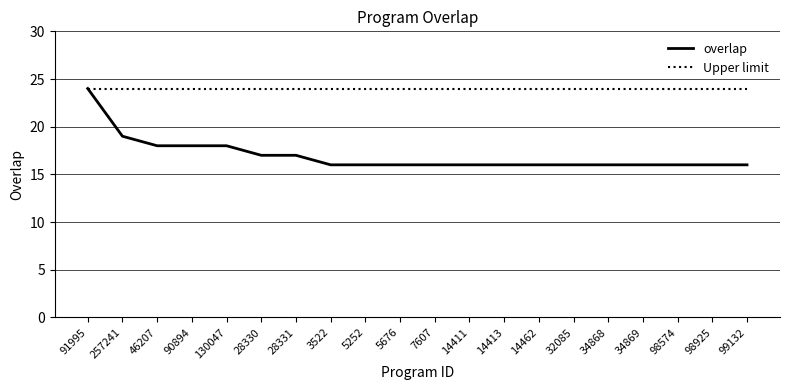

Is this an area chart (filled region under the line)?

No